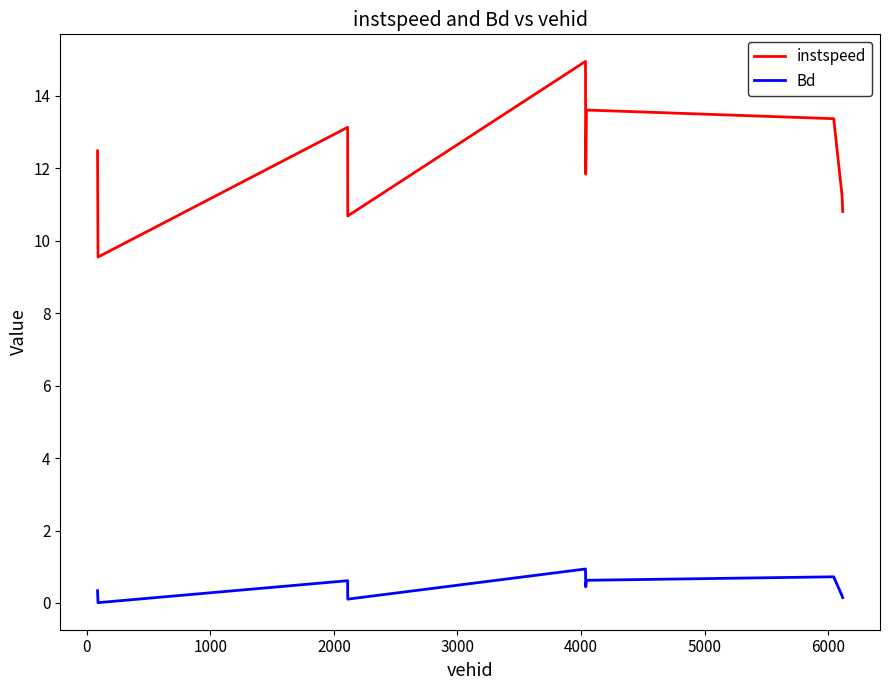

Does the chart have visible grid lines?

No